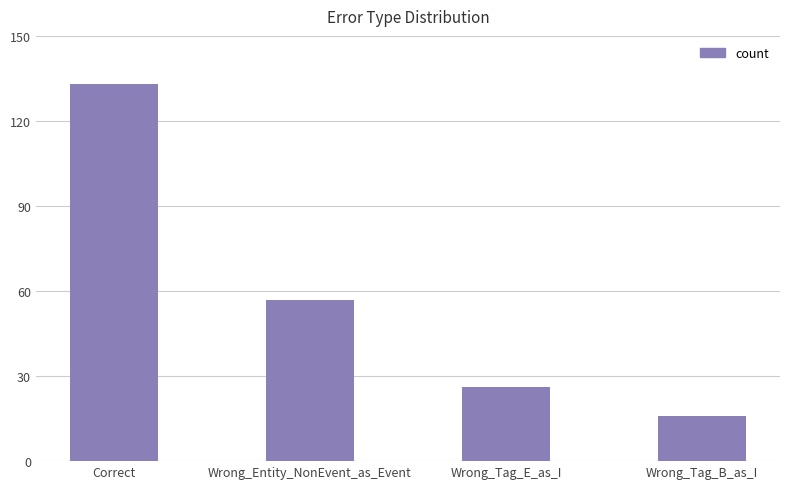

What is the sum of all values?

232